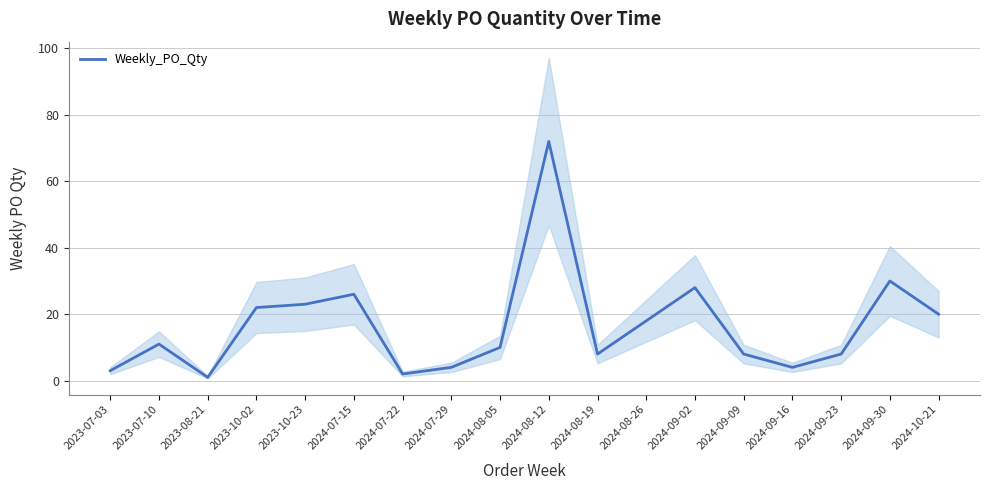

True or false: the data shows 7 at 2024-09-16.

False